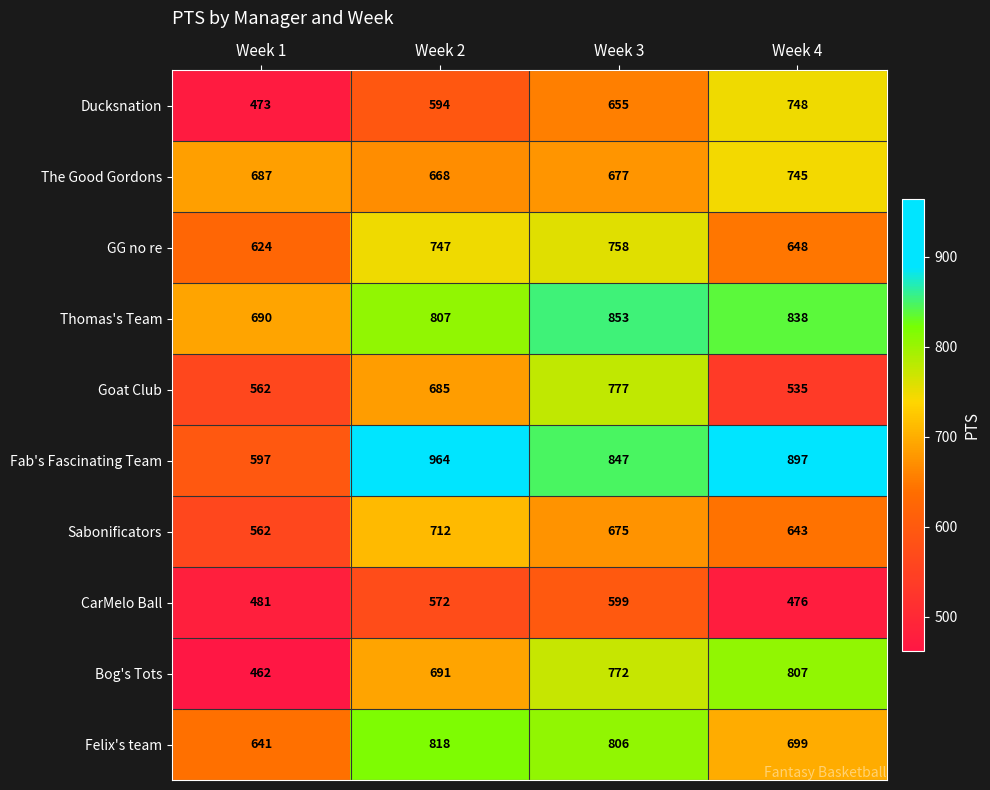

Between Week 3 and Week 4, which series saw the biggest shift?

Goat Club